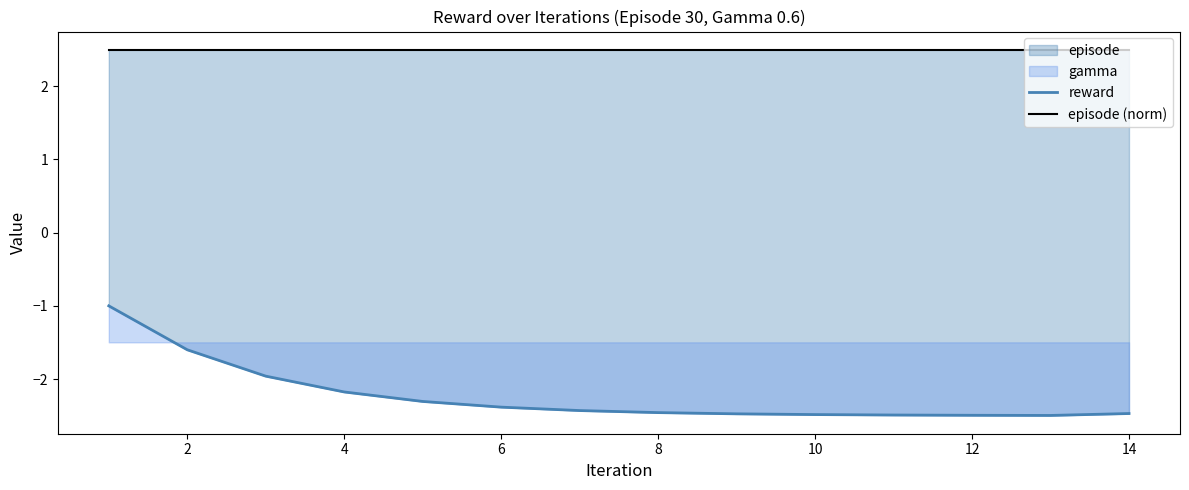

How many data points in reward are less than -2?

11